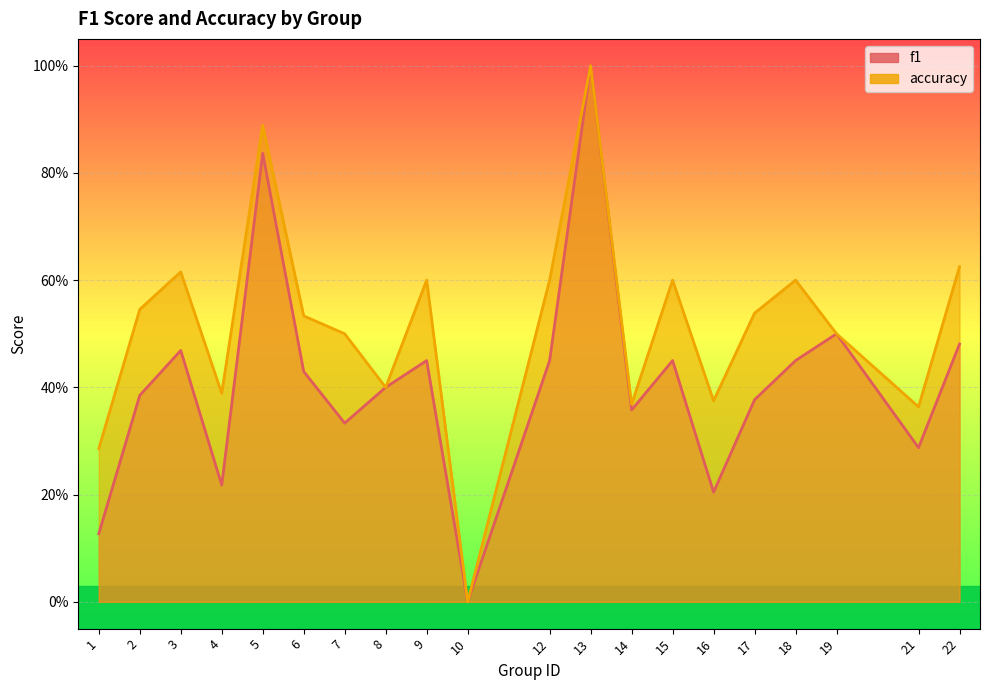

Rank the series at 17 from highest to lowest value.

accuracy, f1